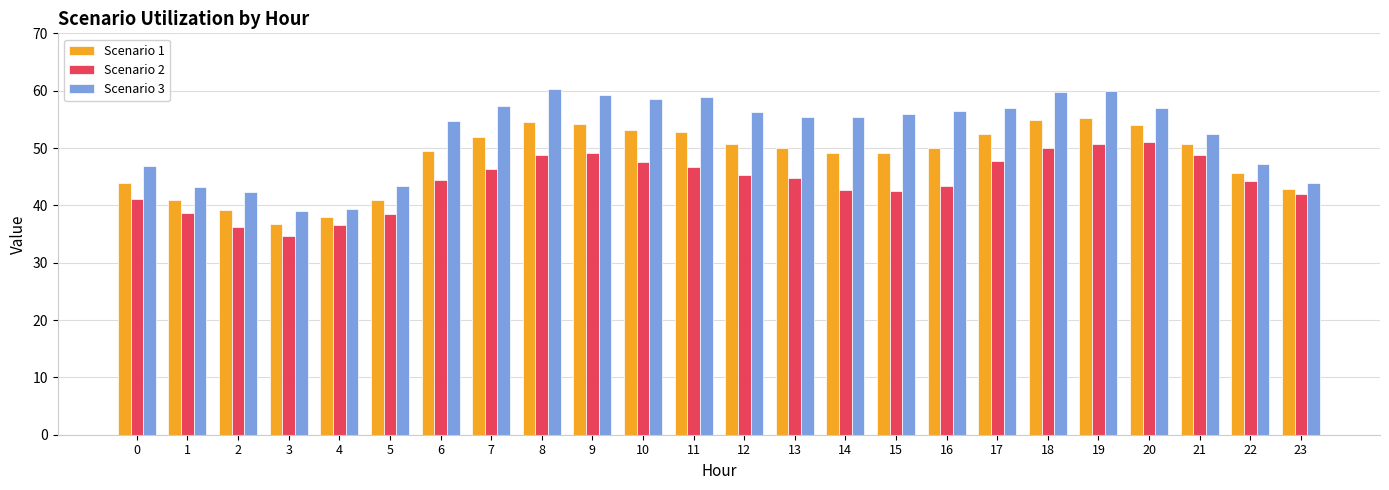

Are the bars grouped side by side (vs. stacked)?

Yes